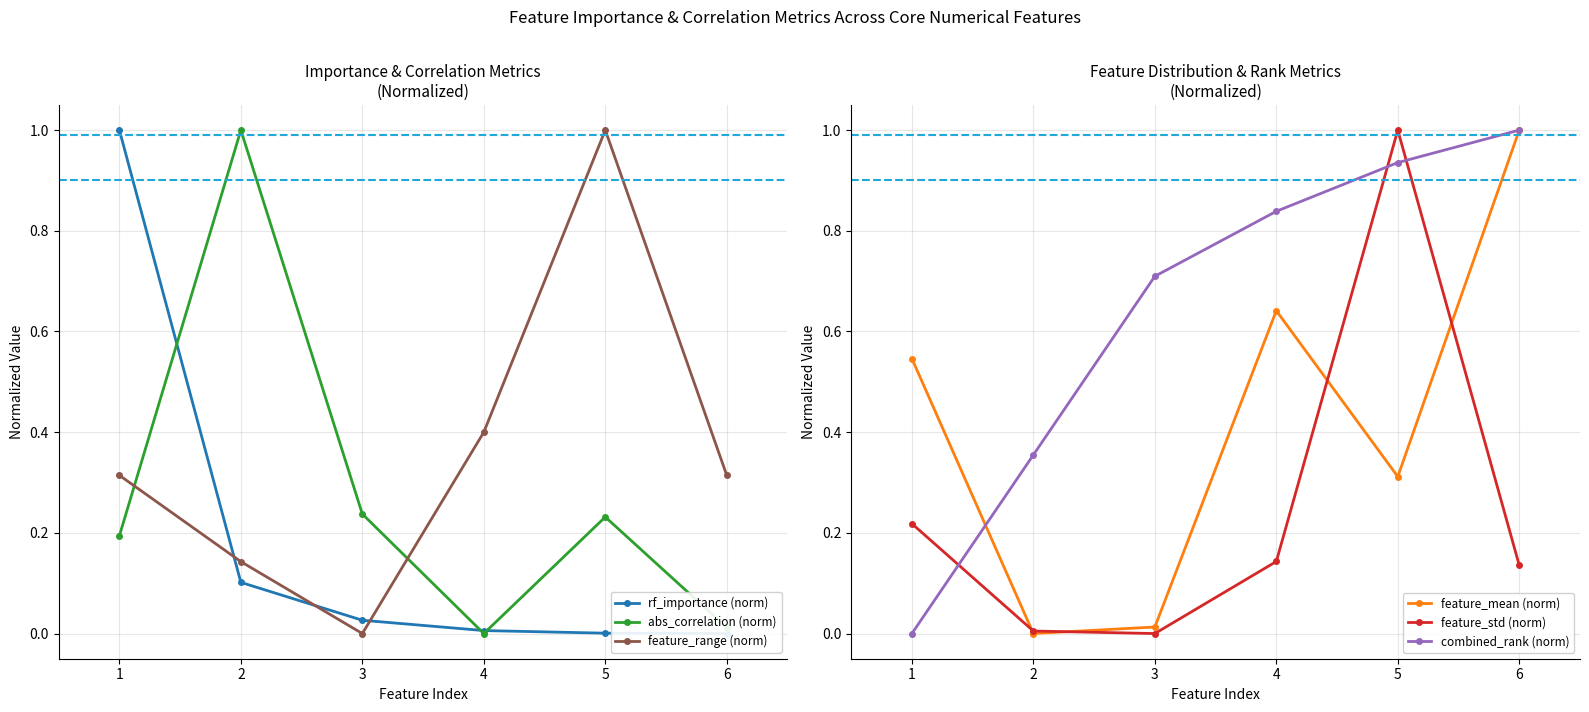

What is the spread (max minus min) of values at 2?

1.0